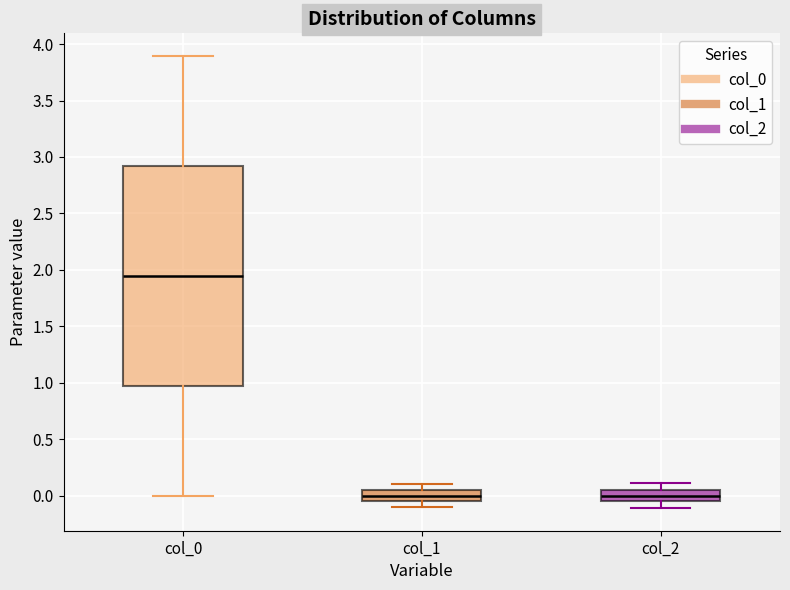

Which box's median line is the highest?

col_0